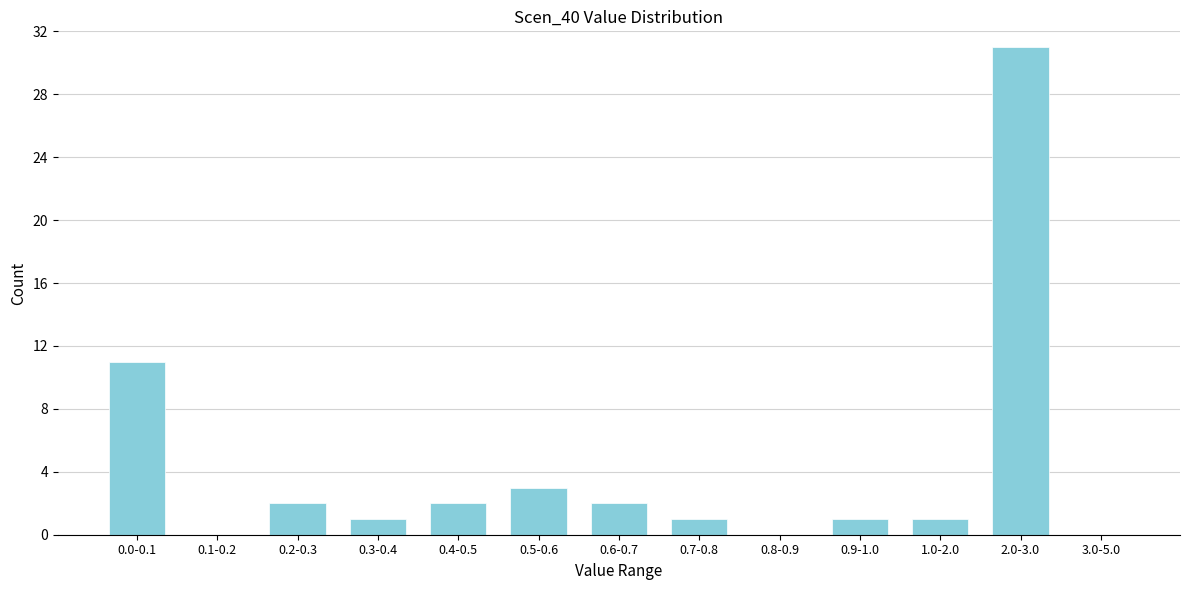

Reading right to left, list all the values displayed in this chart.

3.0-5.0=0	2.0-3.0=31	1.0-2.0=1	0.9-1.0=1	0.8-0.9=0	0.7-0.8=1	0.6-0.7=2	0.5-0.6=3	0.4-0.5=2	0.3-0.4=1	0.2-0.3=2	0.1-0.2=0	0.0-0.1=11